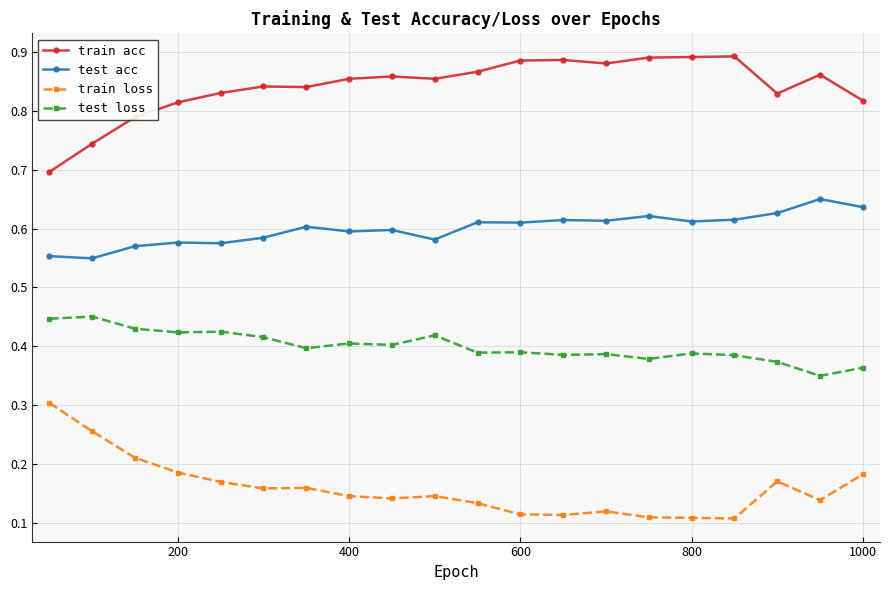

At how many categories does at least one series exceed 0?

20